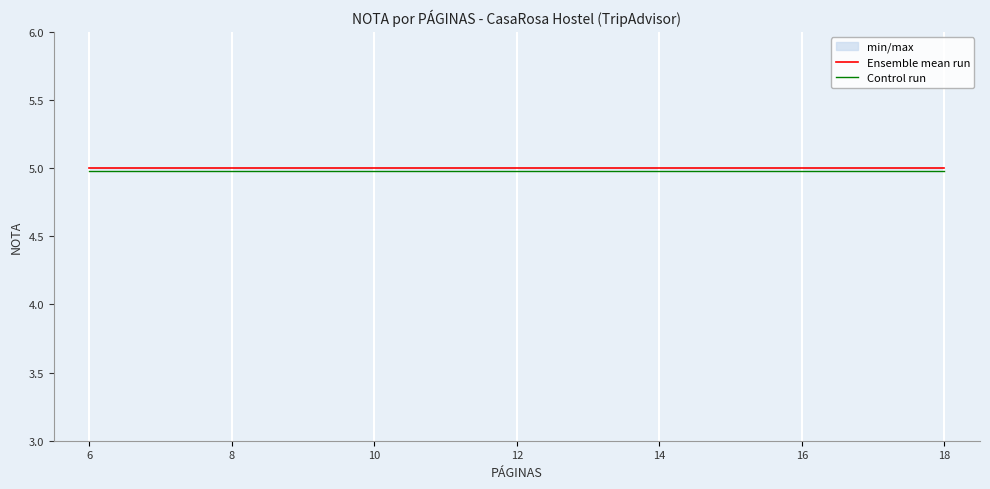

At how many categories does at least one series exceed 4?

7